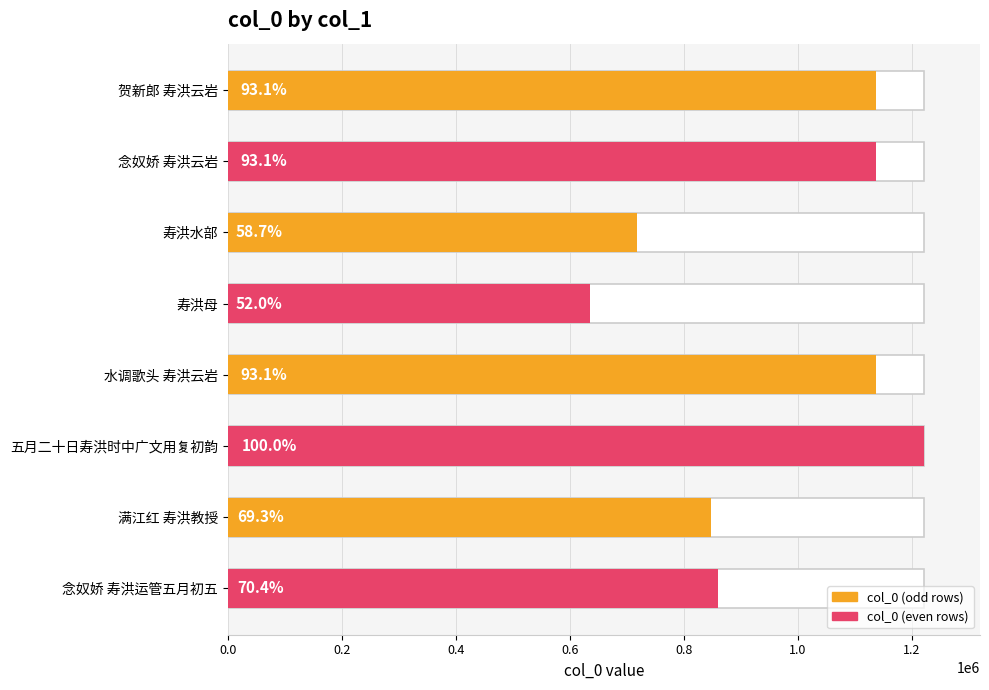

What is the sum of all values?

7693040